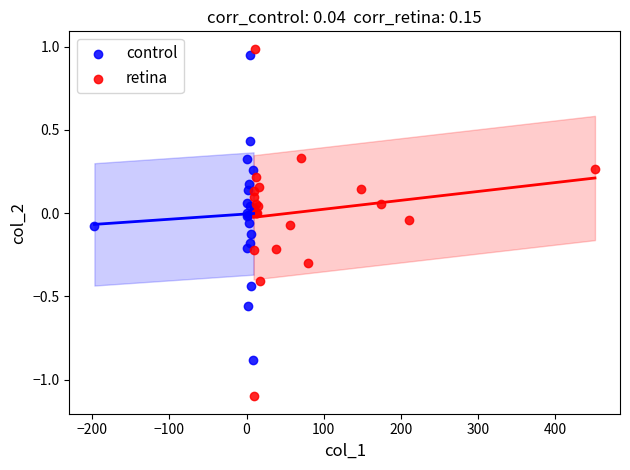

What are all the series names shown in the legend?

control, retina